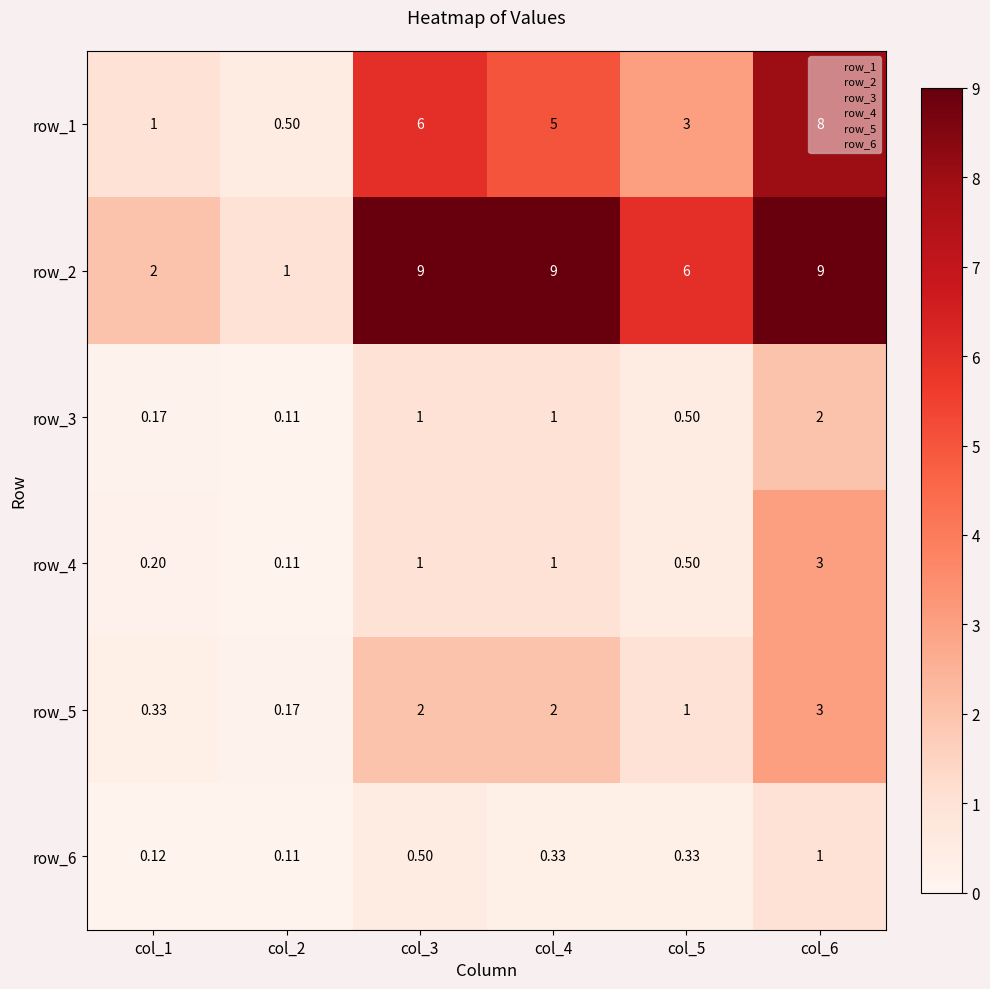

What is the difference between the maximum and minimum values in the row_4 series?

2.9